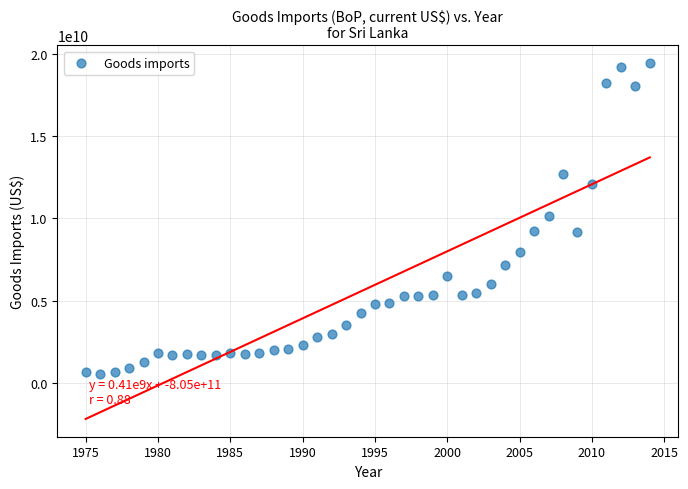

What is the range of X values (max minus min)?

39.0